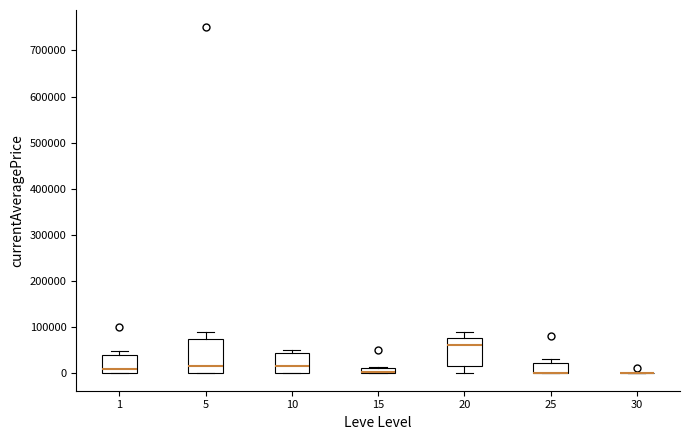

Comparing the boxes themselves (not the whiskers), which one is the tallest?

5